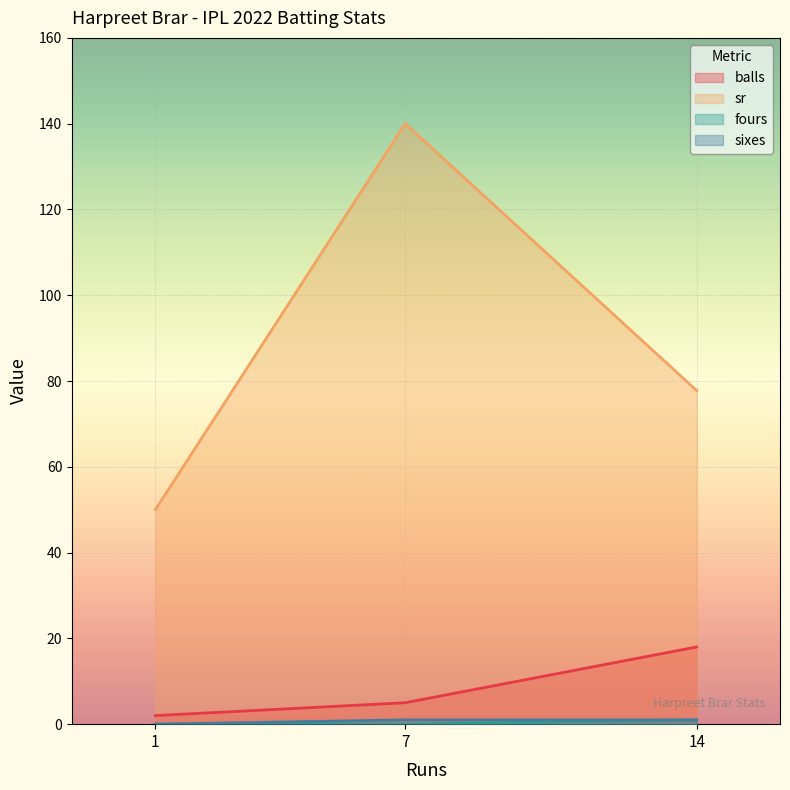

Which series has the largest total across all categories?

sr